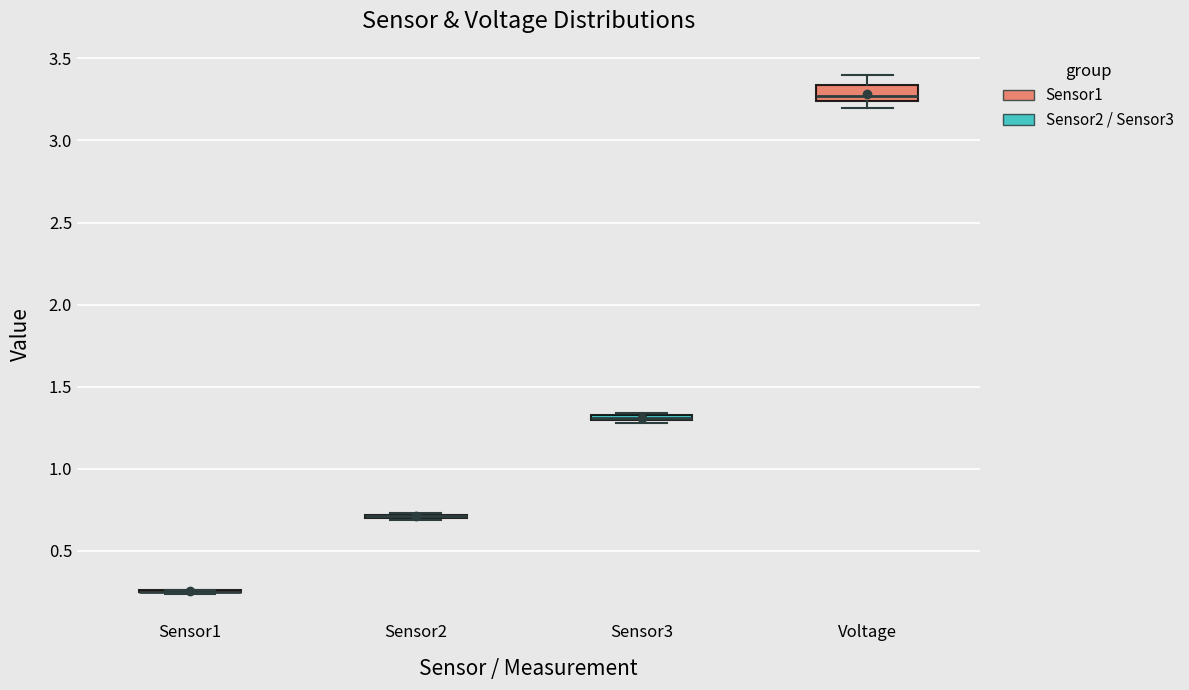

Where is the upper edge of the box for Voltage on the y-axis? The values are not printed on the chart, so give them approximately, as read against the axis.

3.35